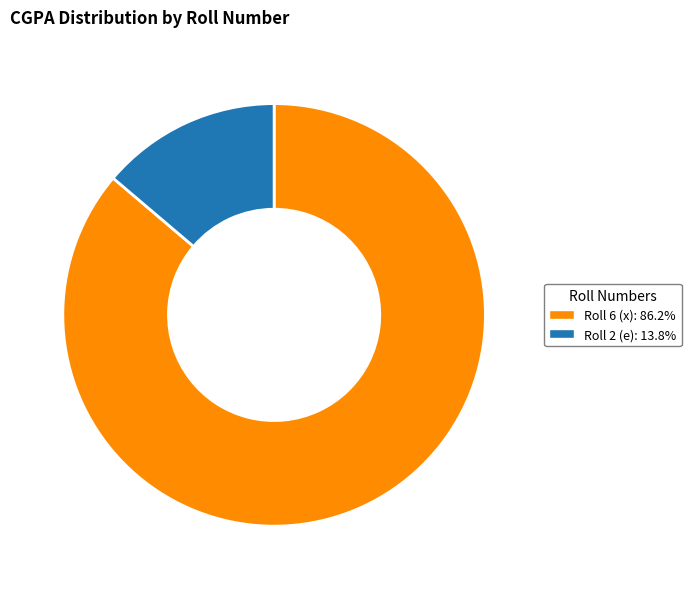

Is there any slice that represents more than half of the pie?

Yes